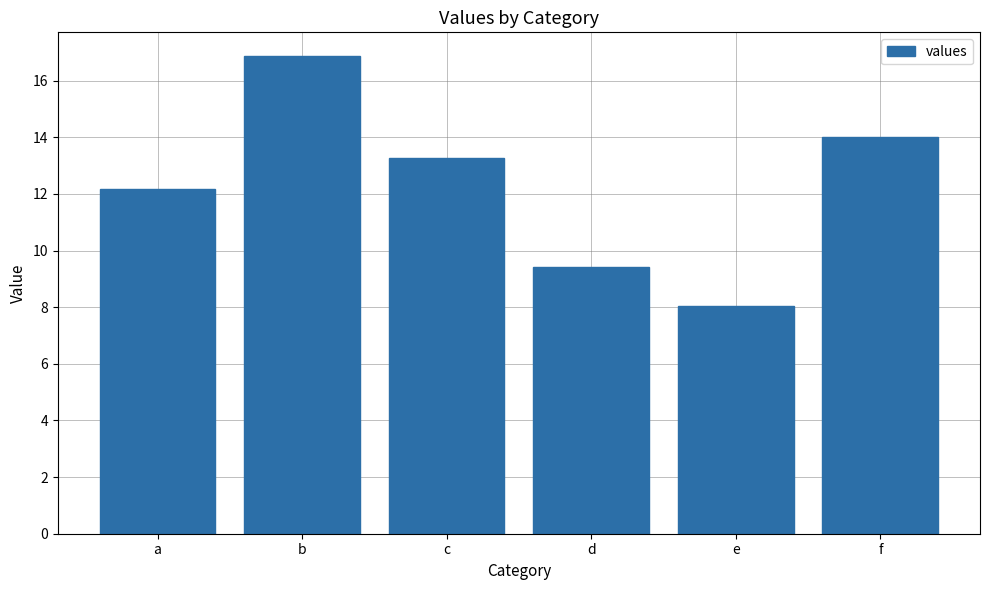

What is the minimum value shown in the chart?

8.0